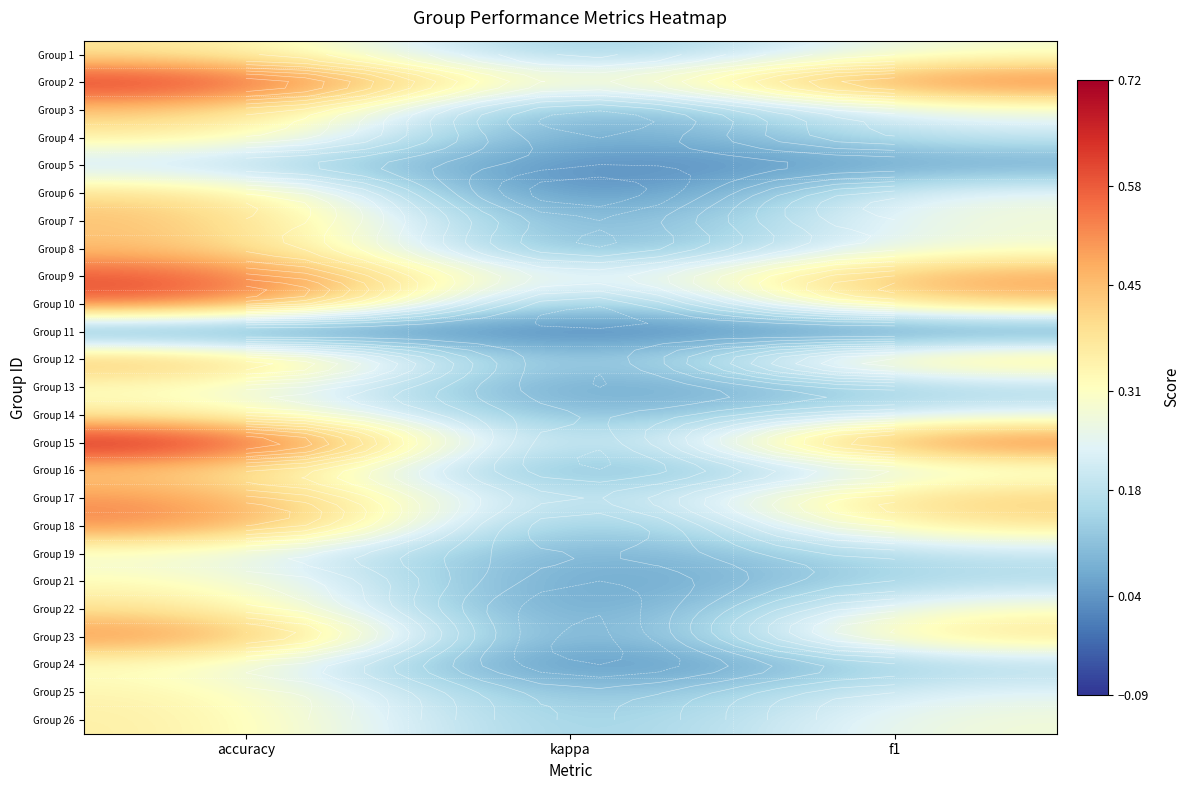

Is it true that Group 24 equals 0.2 at f1?

False